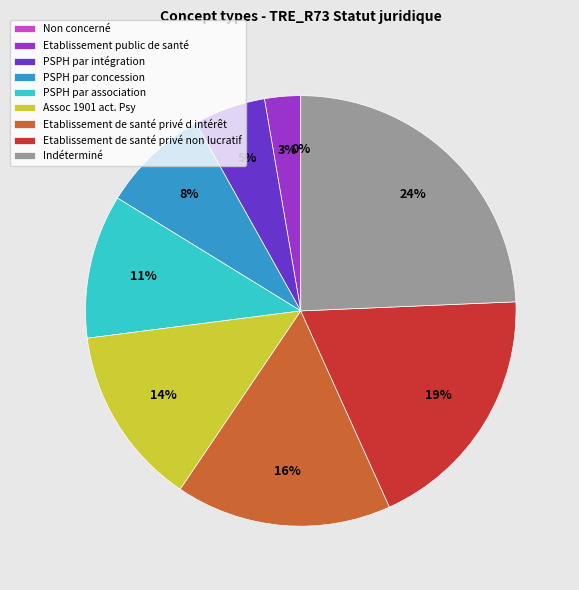

To the nearest percent, what is the average slice percentage?

11%